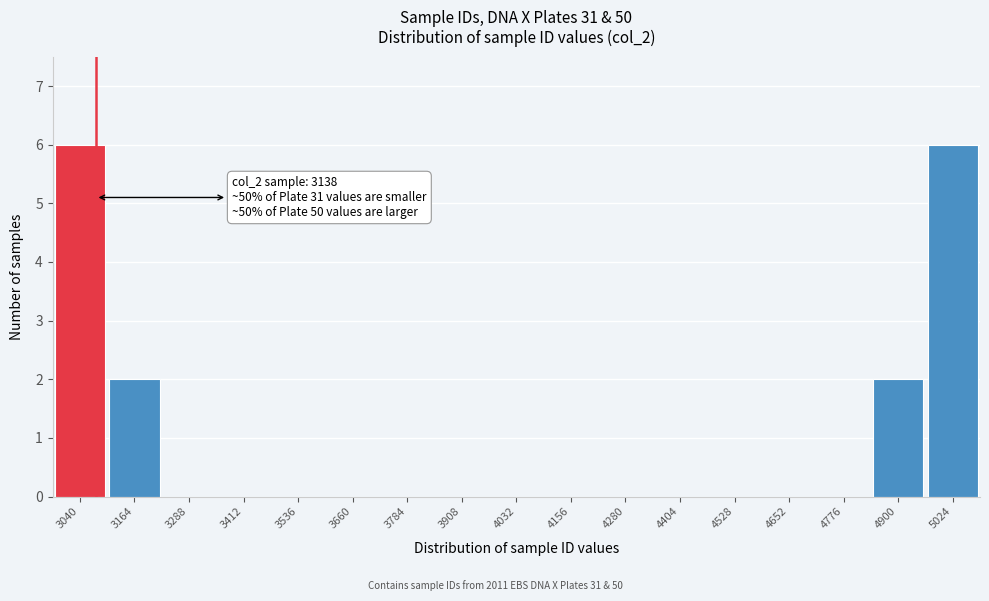

Reading right to left, what are all the values shown in this chart?

5024=6	4900=2	4776=0	4652=0	4528=0	4404=0	4280=0	4156=0	4032=0	3908=0	3784=0	3660=0	3536=0	3412=0	3288=0	3164=2	3040=6